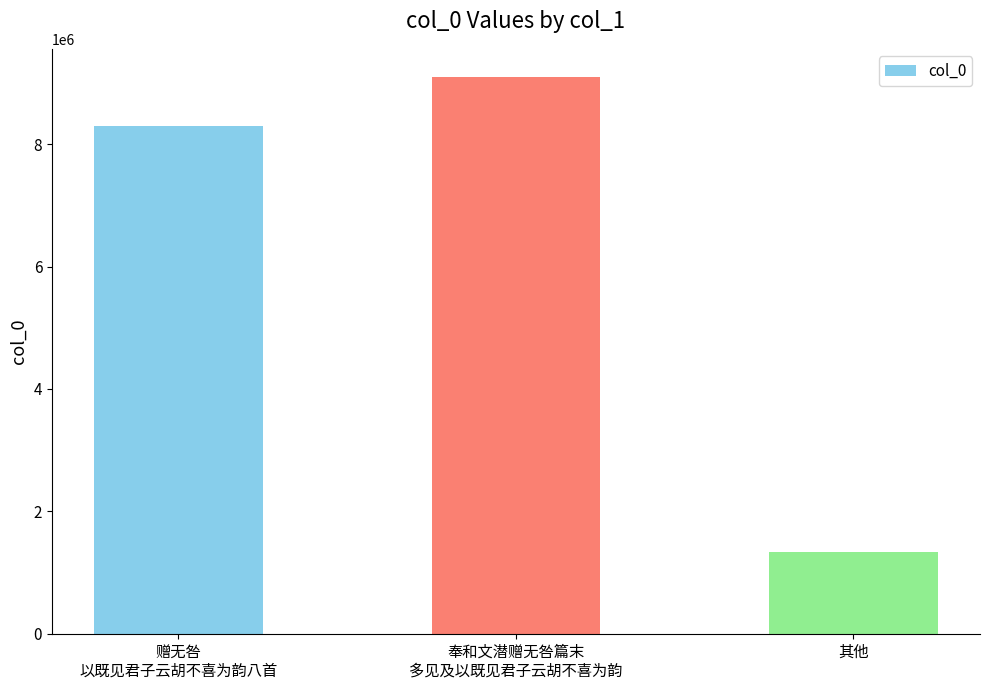

Does the chart contain any negative values?

No